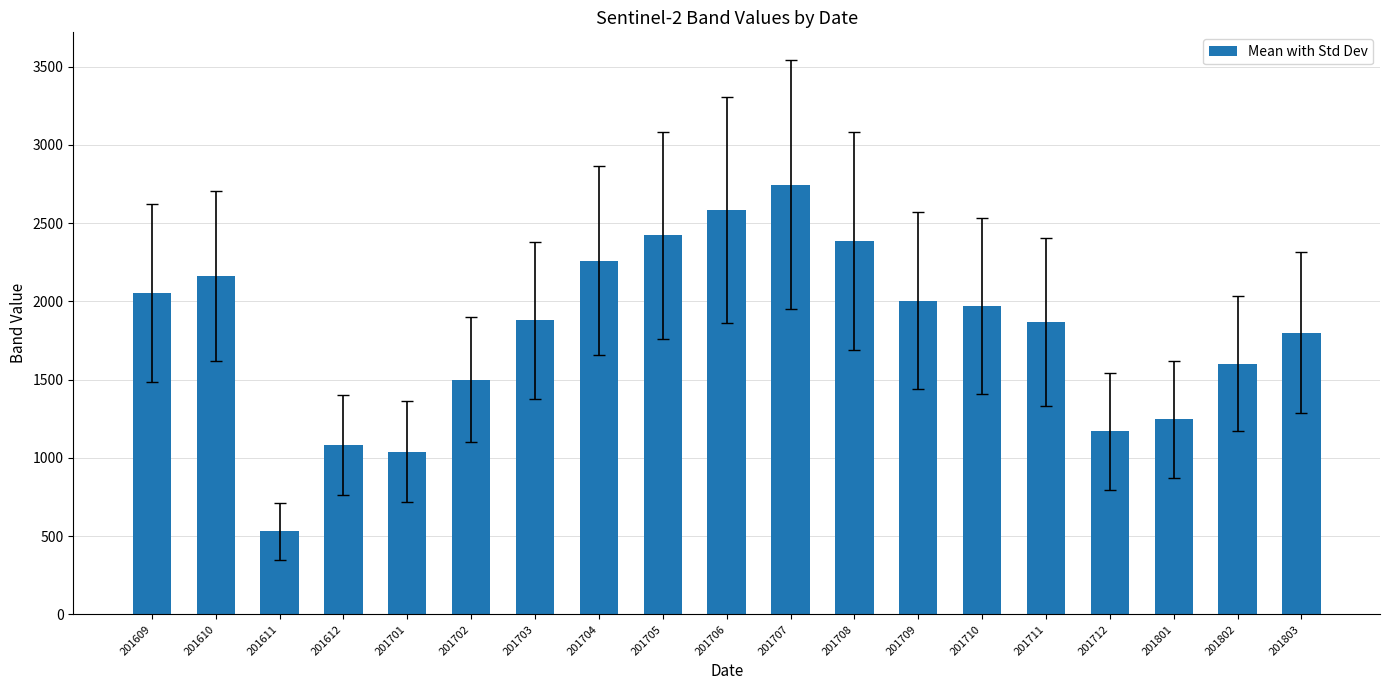

What is the ratio of the value at 201712 to the value at 201710?

0.6